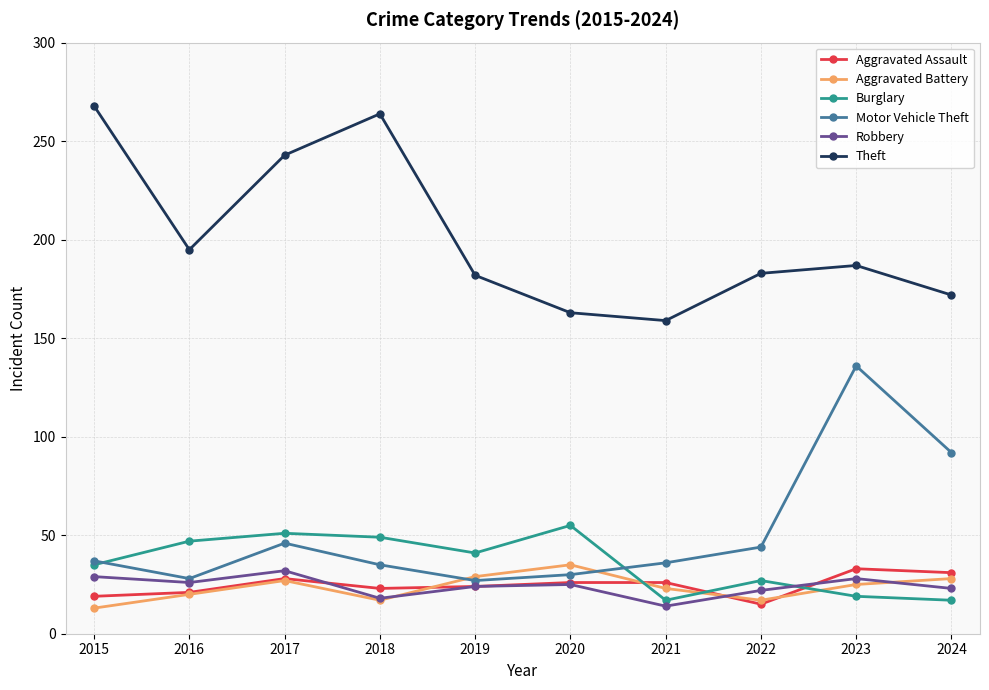

Where is the first local maximum for Aggravated Battery?

2017